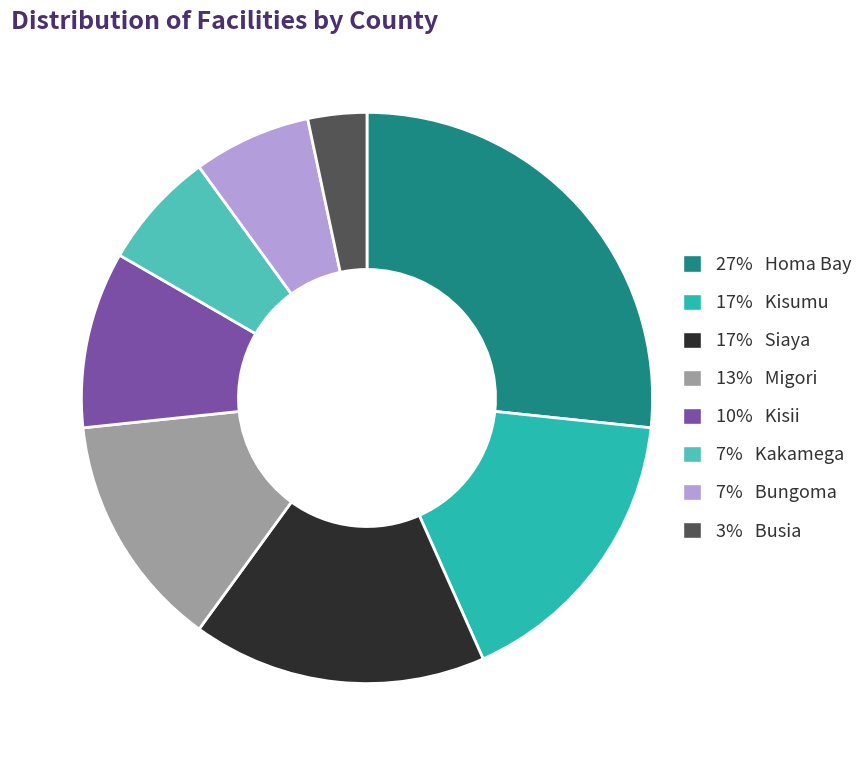

Is there any slice that represents more than half of the pie?

No